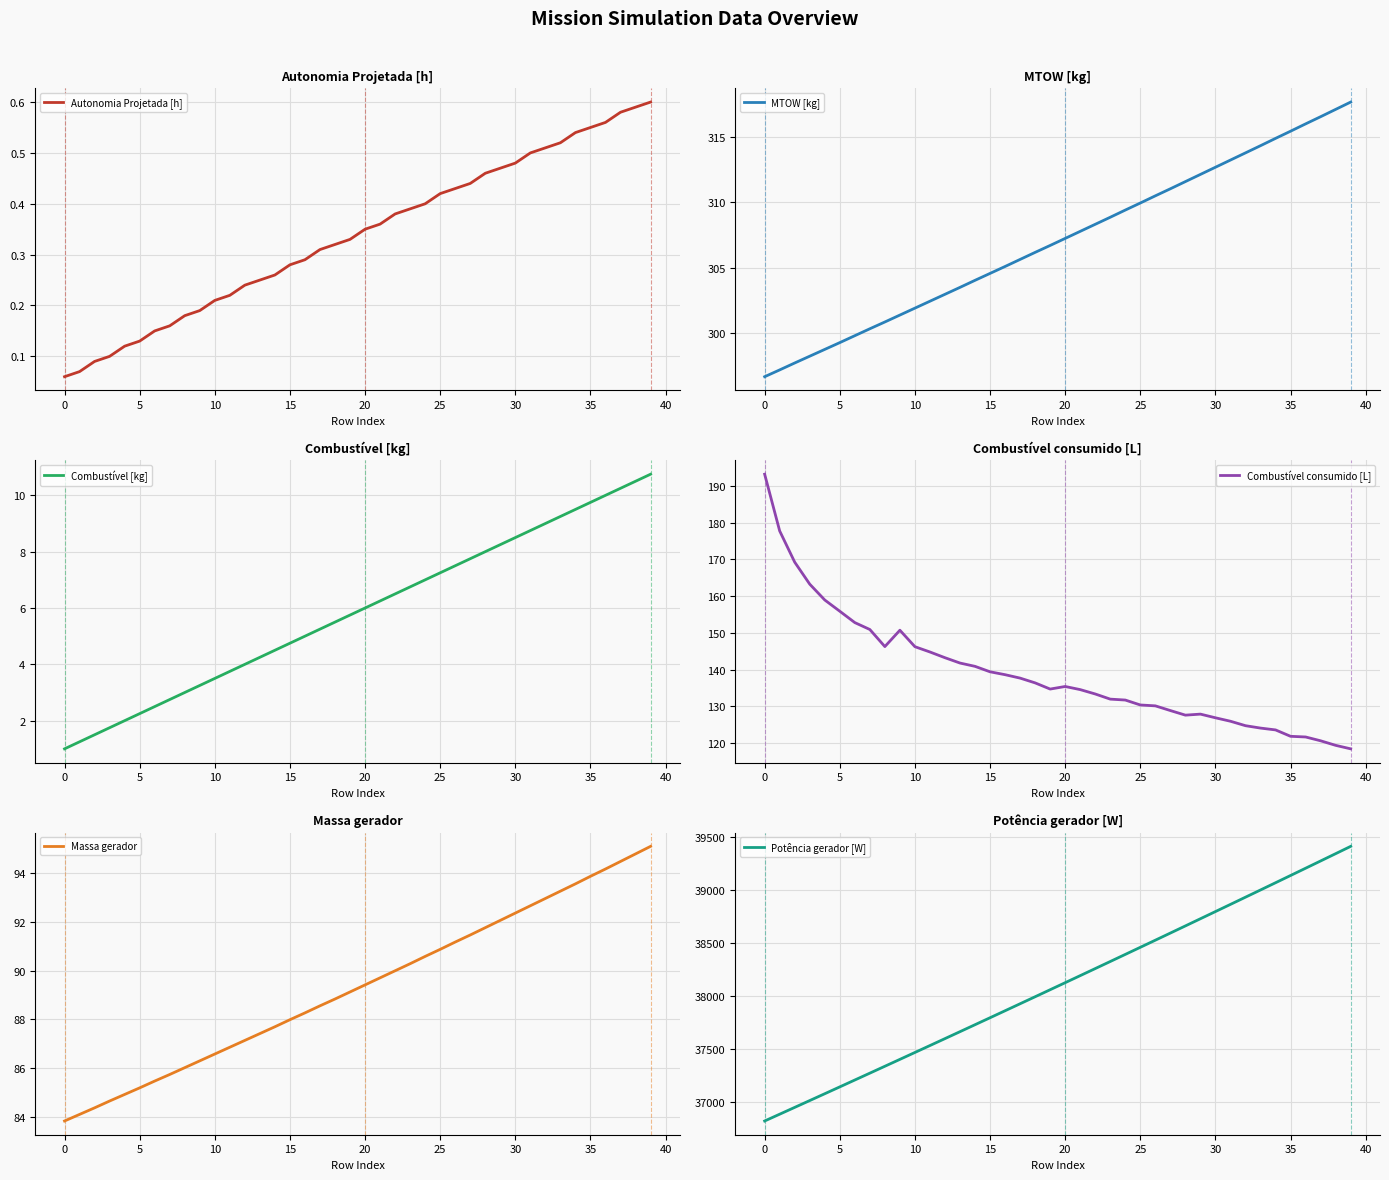

What is the label of the 16th point from the left?

15